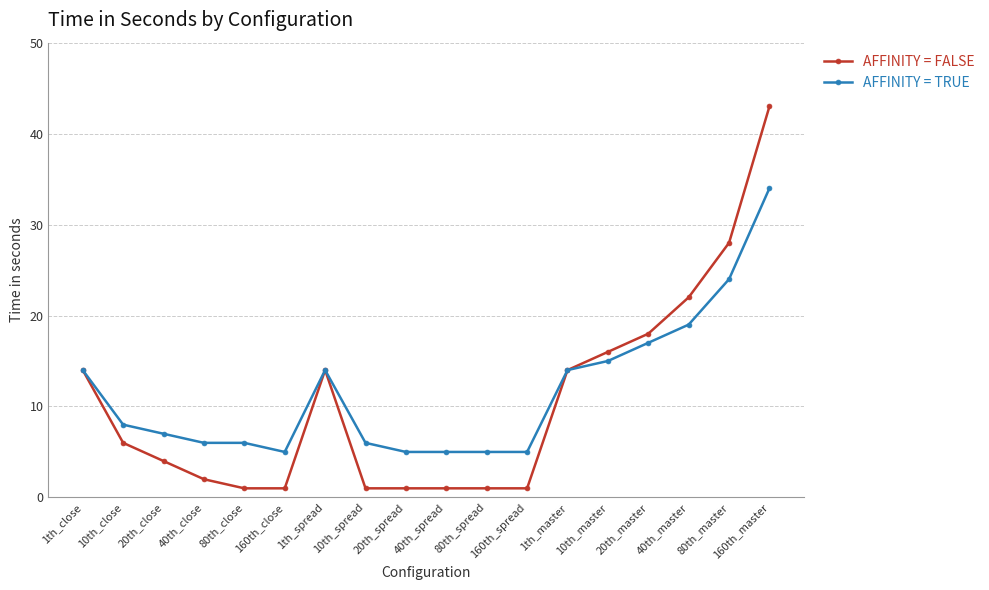

What position from the right is 80th_close?

14